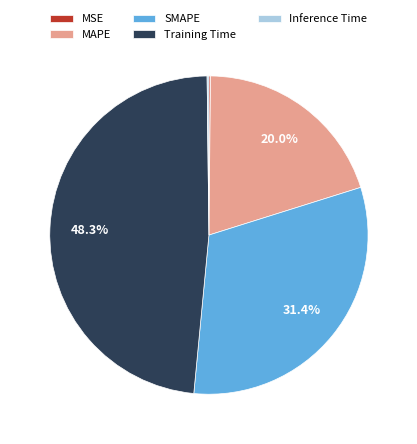

To the nearest percent, what is the average slice percentage?

20%